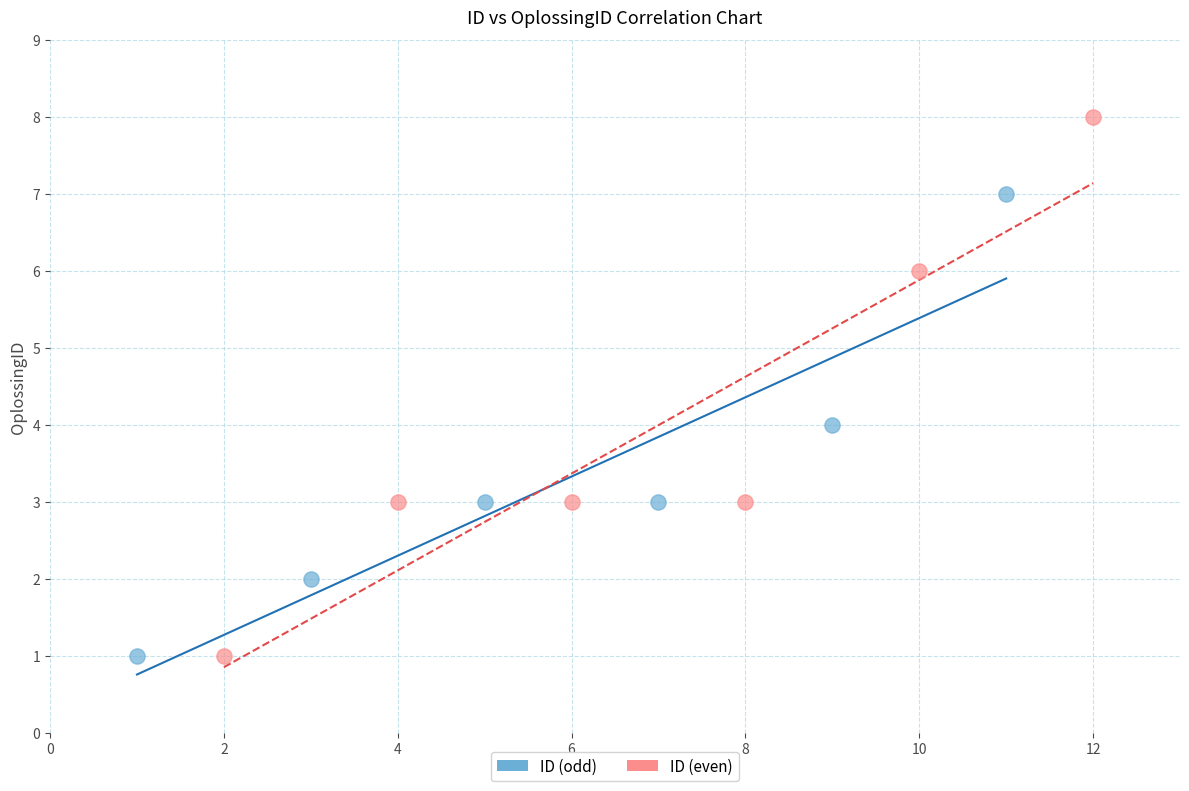

Which series has the largest Y range (max minus min)?

ID (even)